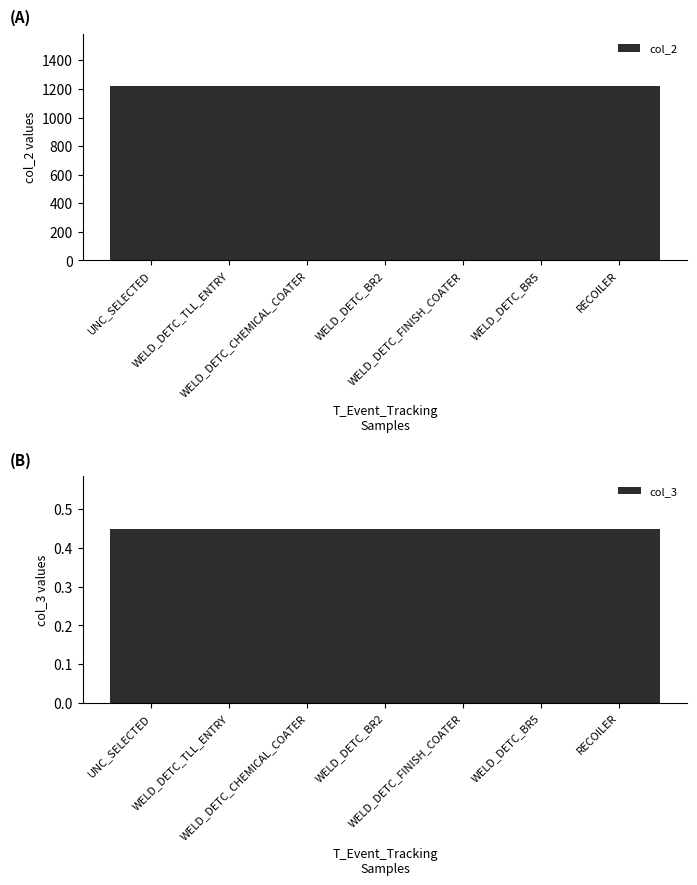

What is the spread (max minus min) of values at RECOILER?

1219.5